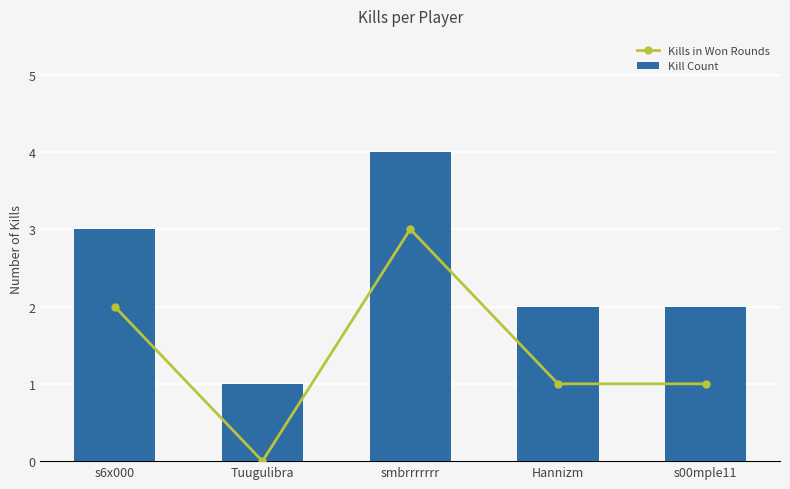

The Kill Count series shows 4 at smbrrrrrrr. True or false?

True